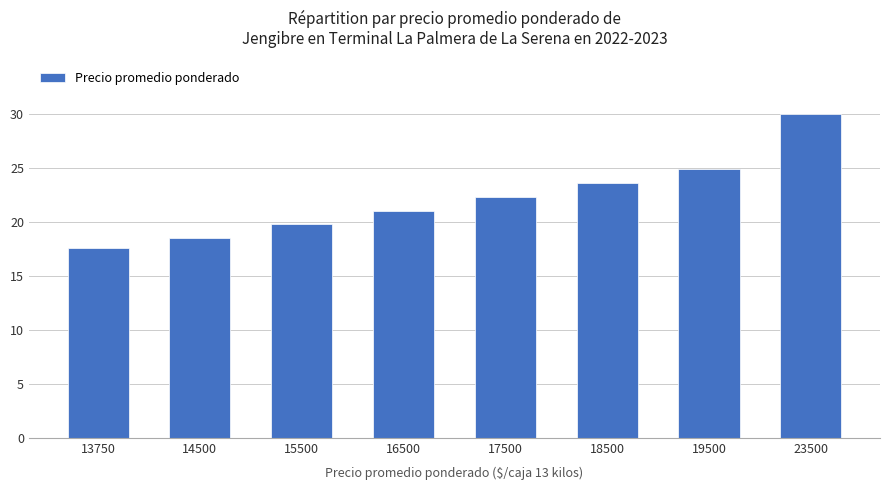

The value at 14500 is 25.4. True or false?

False